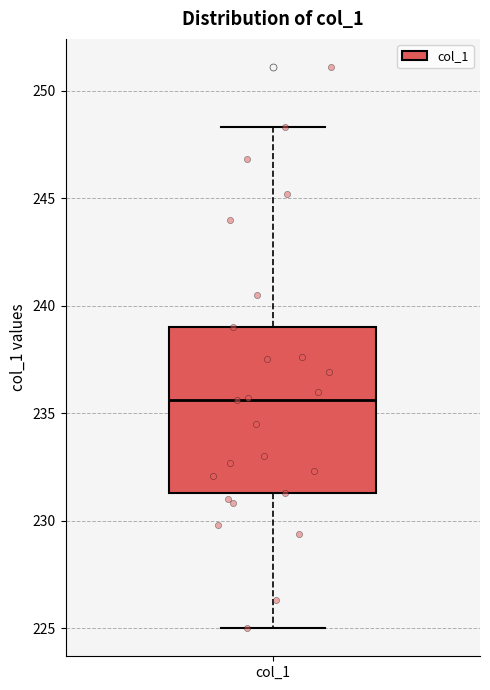

Read this box plot against the y-axis: the position of the median line, the range covered by the box, and the ends of both whiskers. The values are not printed on the chart, so give them approximately, as read against the axis.

median 235.5, box 231.5 to 239.0, whiskers 225.0 to 248.5